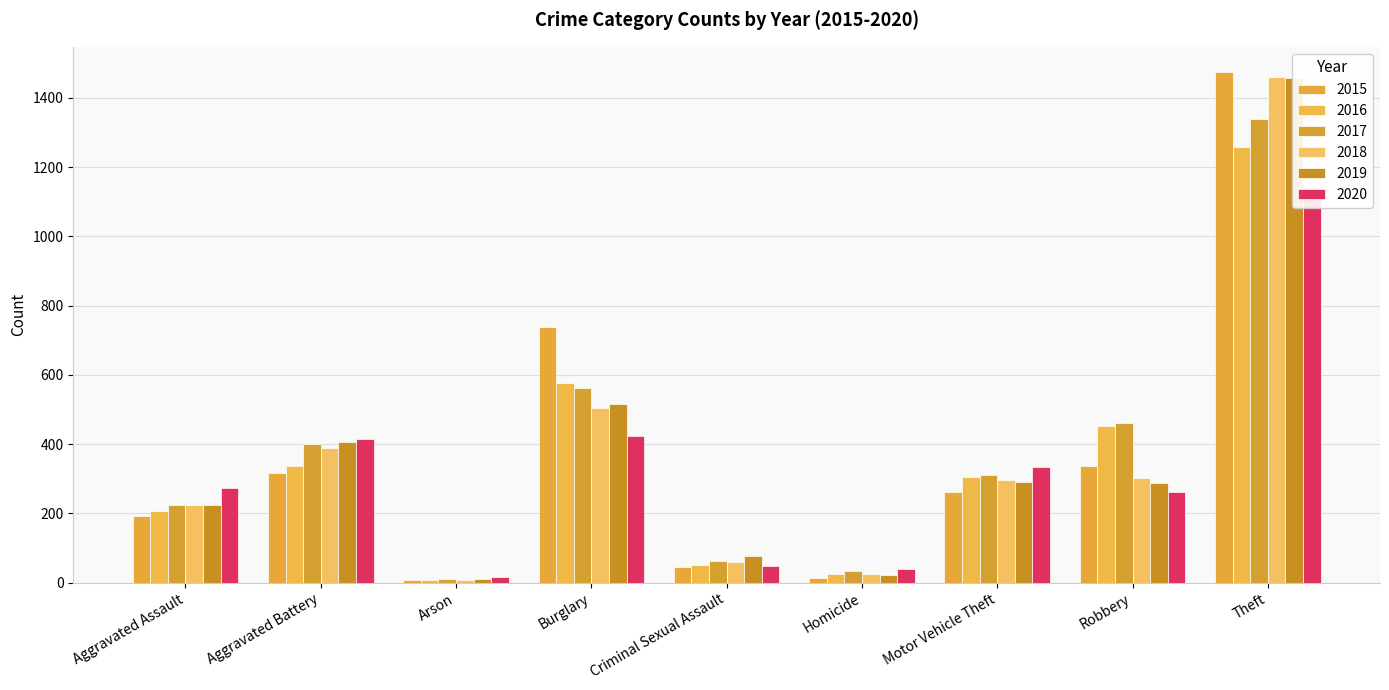

How many groups of bars are there?

9